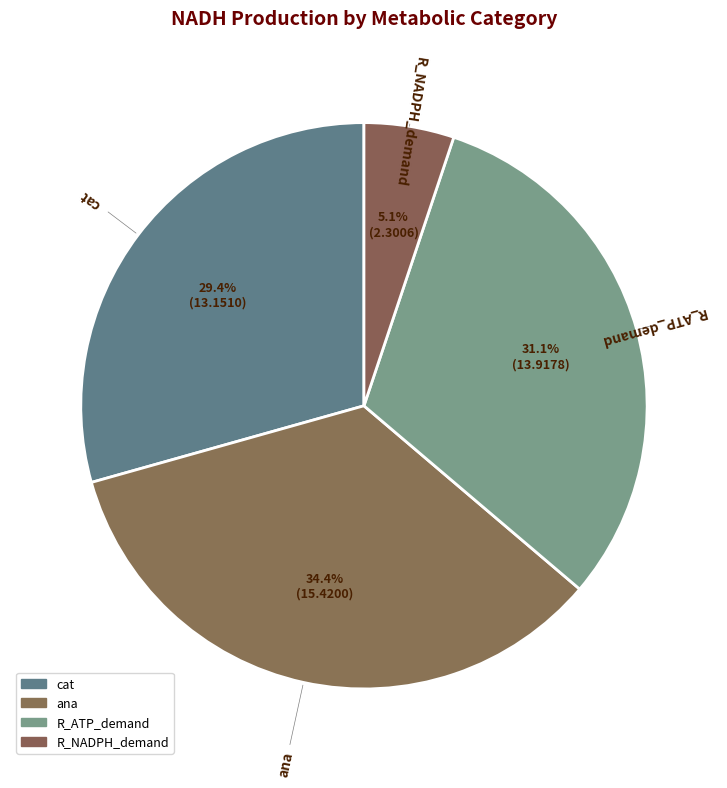

Count the number of slices in the pie.

4